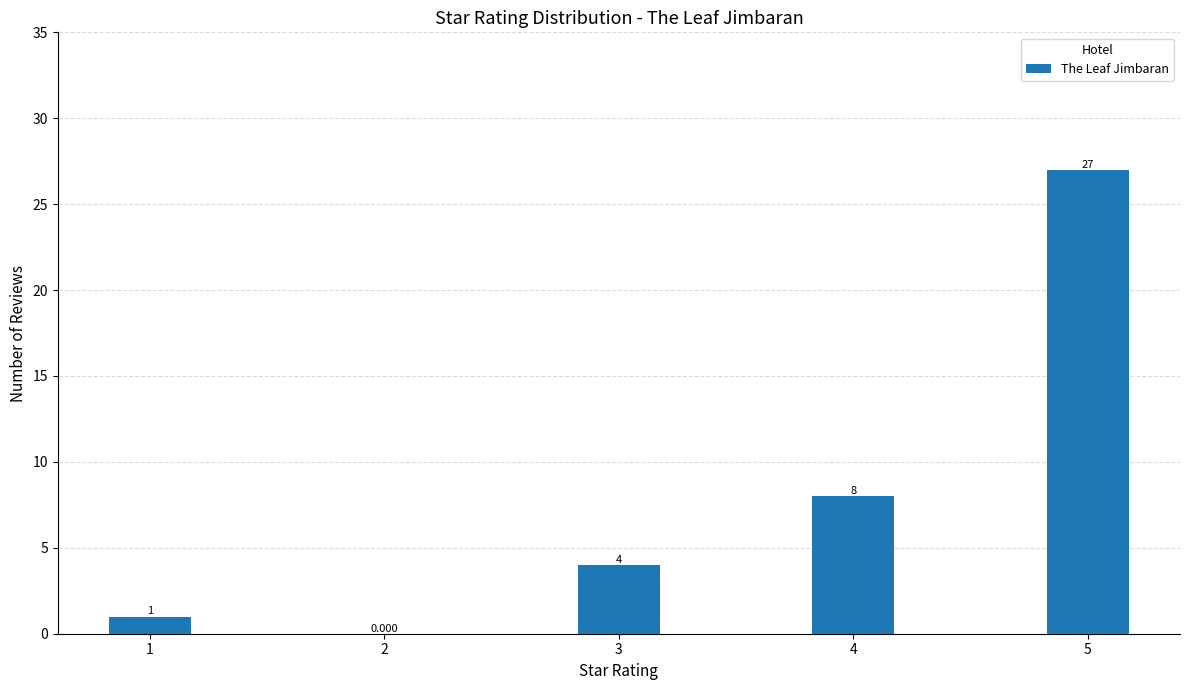

What is the sum of the values at 3 and 1?

5